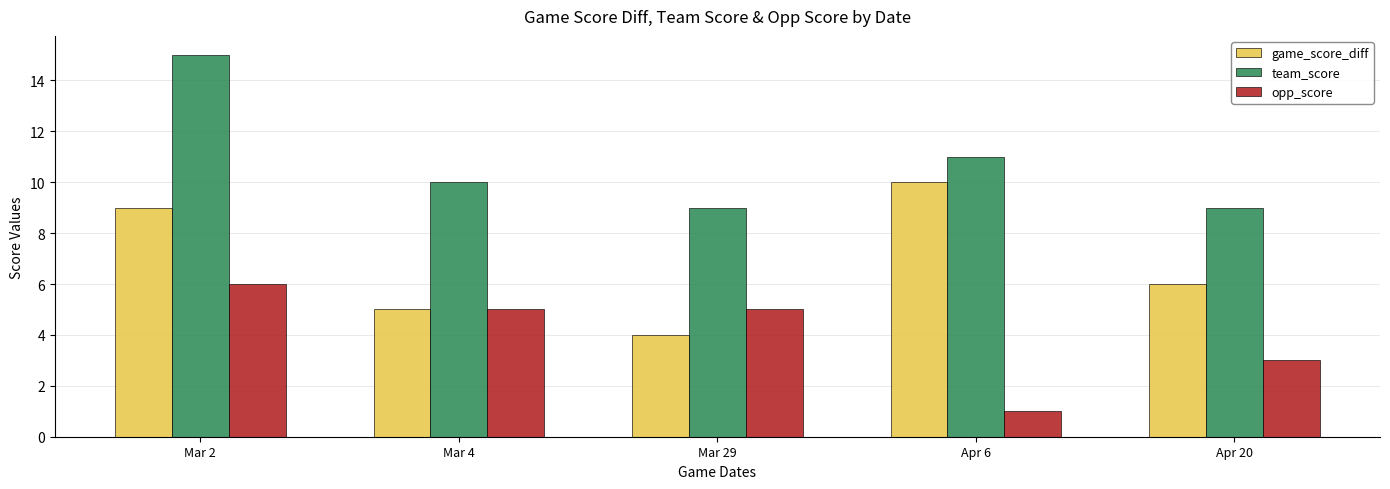

Reading left to right, extract all data points from this chart.

game_score_diff: Mar 2=9	Mar 4=5	Mar 29=4	Apr 6=10	Apr 20=6
team_score: Mar 2=15	Mar 4=10	Mar 29=9	Apr 6=11	Apr 20=9
opp_score: Mar 2=6	Mar 4=5	Mar 29=5	Apr 6=1	Apr 20=3